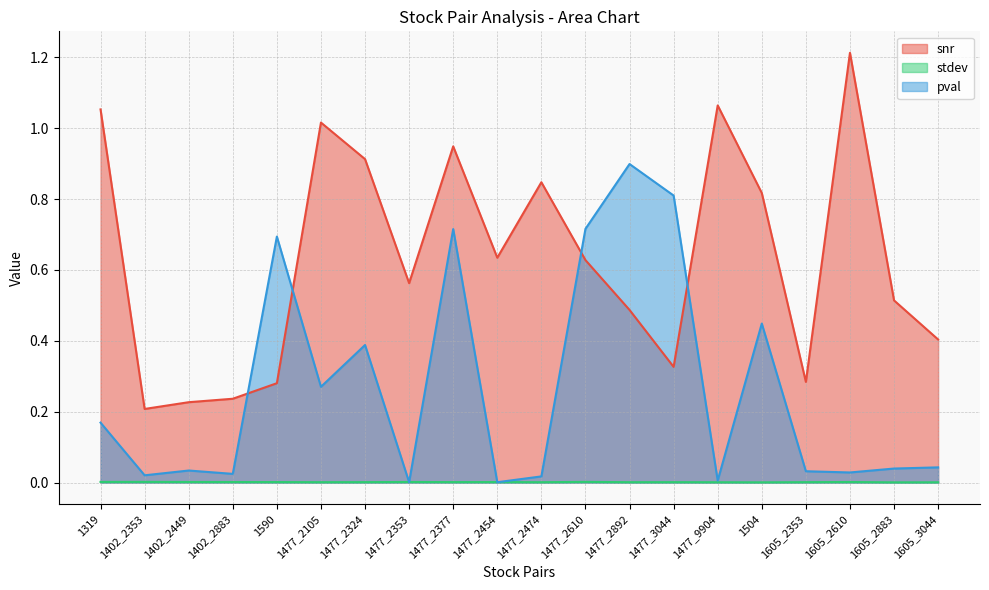

The value of stdev at 1590 is 0.0. True or false?

True